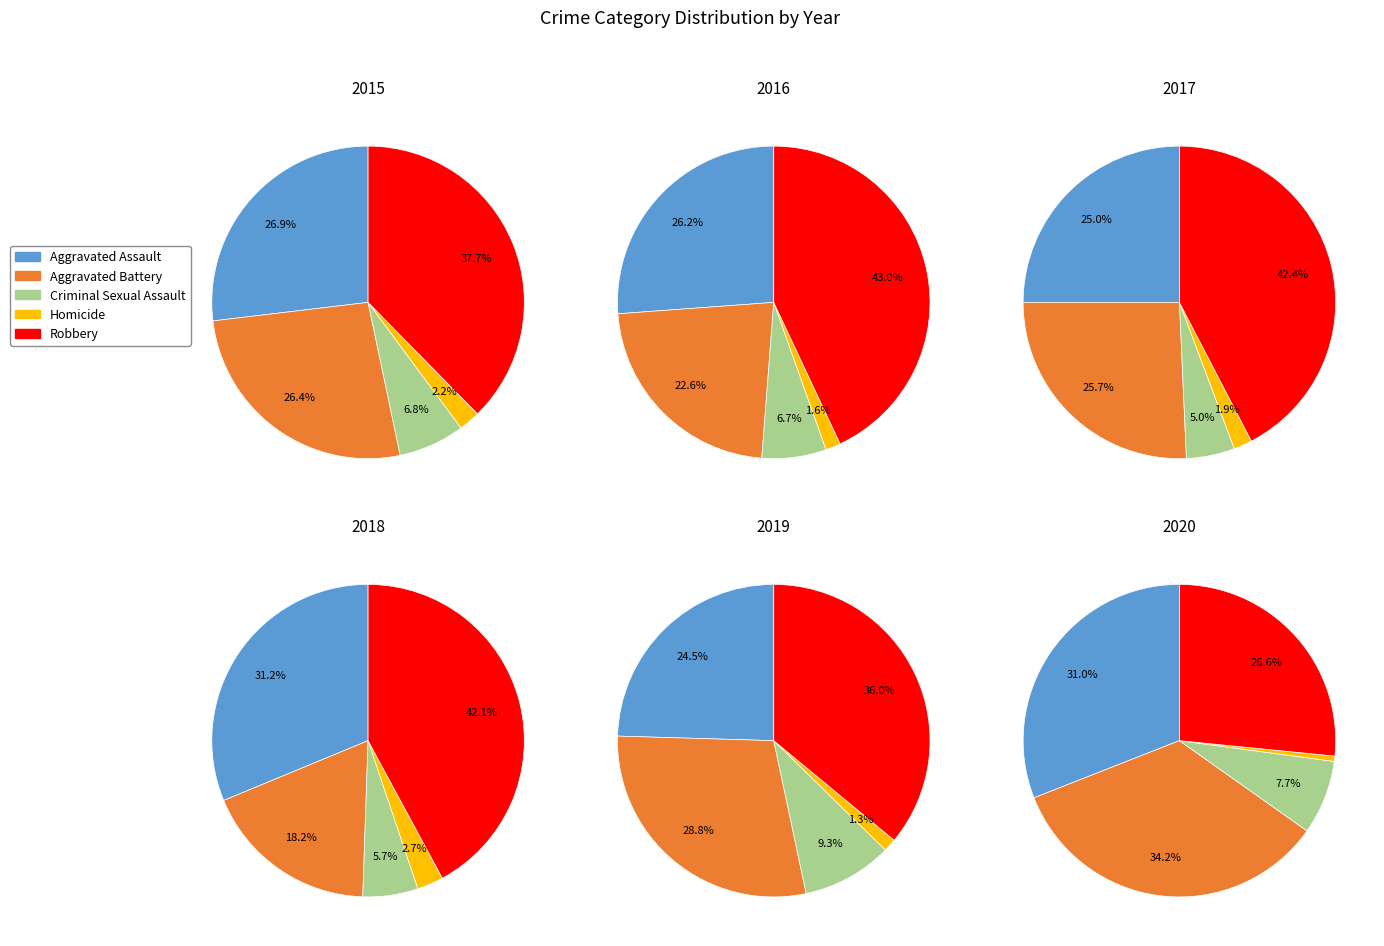

How many segments does this pie chart have?

5